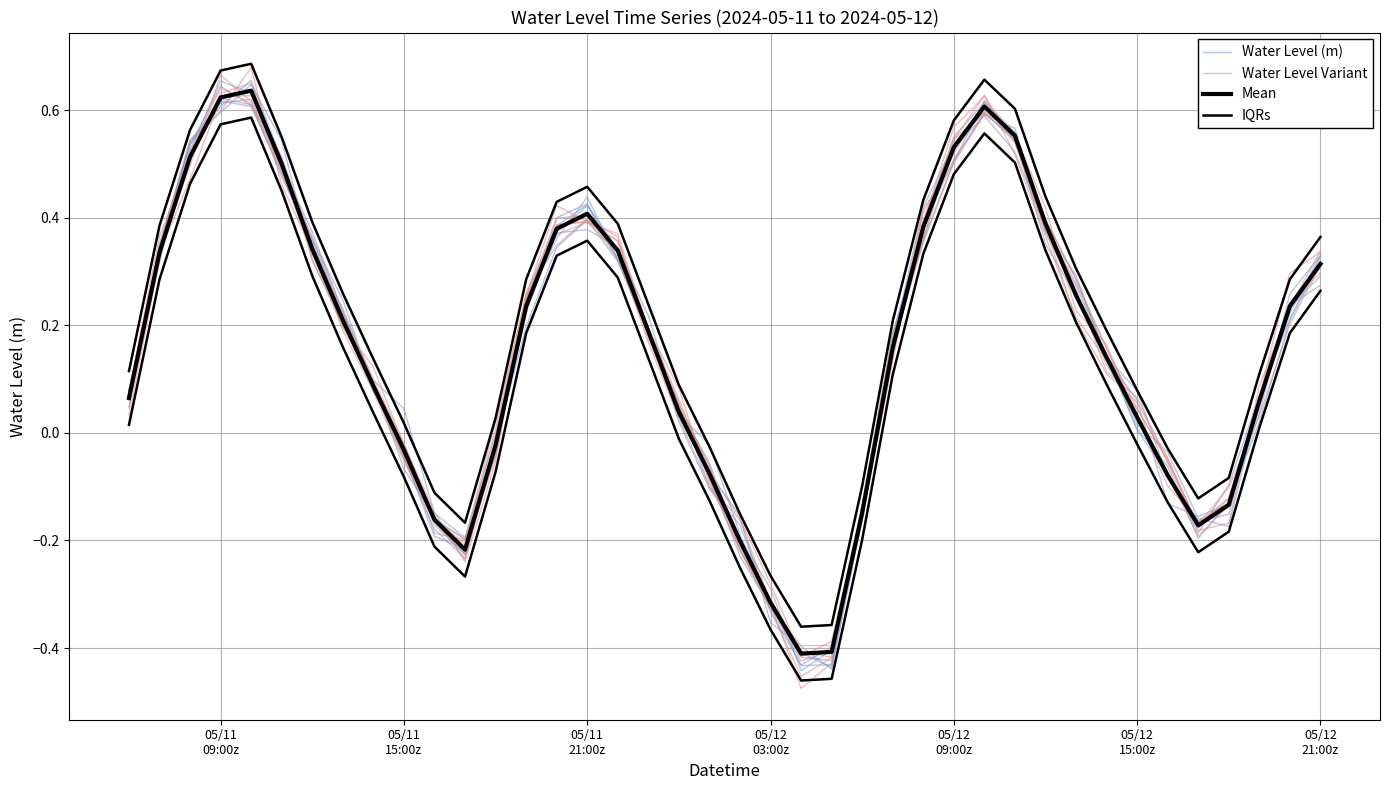

What is the maximum value shown in the chart?

0.7